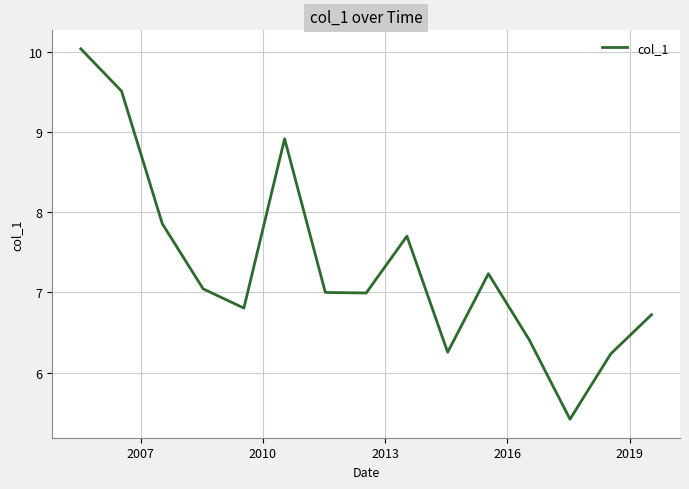

True or false: the data has more than 0 interior local peaks.

True